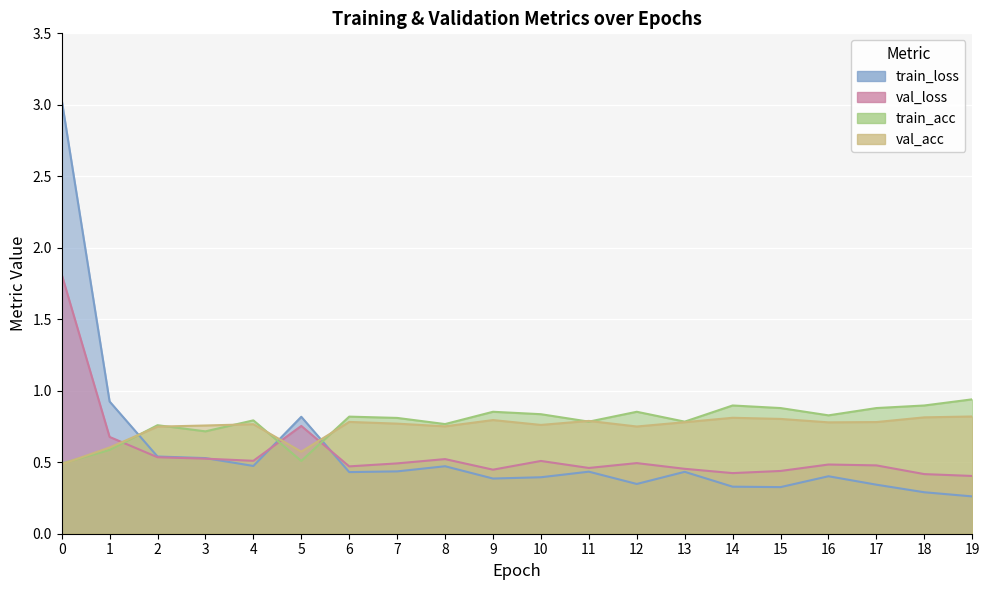

Is the value of val_loss at 3 greater than the value of train_acc at 5?

Yes